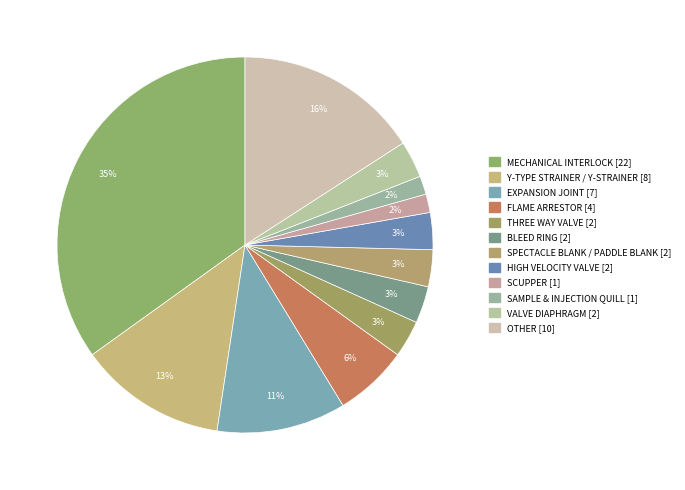

Rank the categories by value from lowest to highest.

SCUPPER, SAMPLE & INJECTION QUILL, THREE WAY VALVE, BLEED RING, SPECTACLE BLANK / PADDLE BLANK, HIGH VELOCITY VALVE, VALVE DIAPHRAGM, FLAME ARRESTOR, EXPANSION JOINT, Y-TYPE STRAINER / Y-STRAINER, OTHER, MECHANICAL INTERLOCK